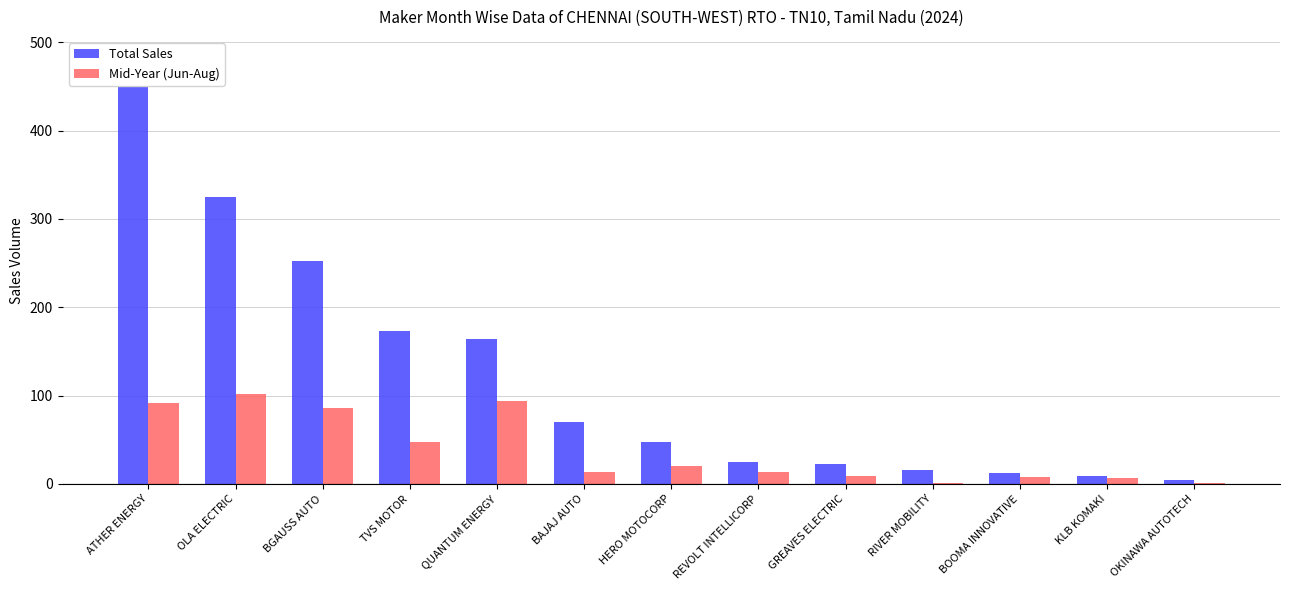

Which series changed the most between BGAUSS AUTO and KLB KOMAKI?

Total Sales